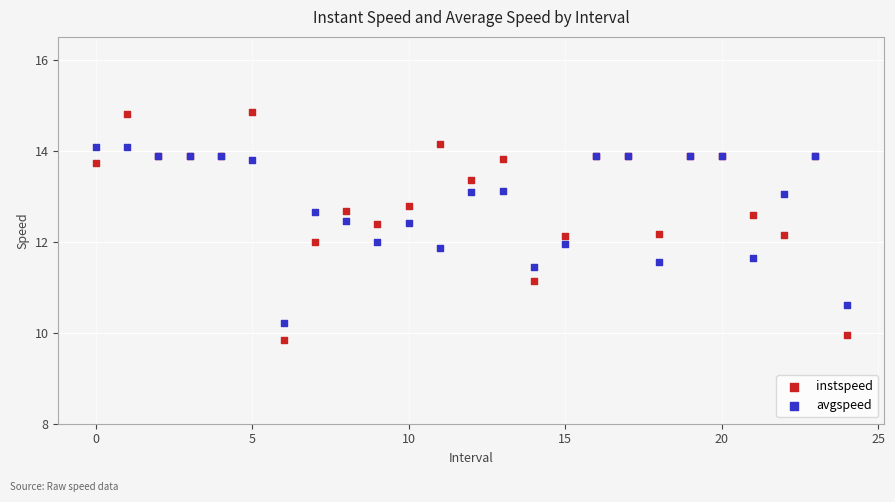

Which series has the widest spread of Y values?

instspeed